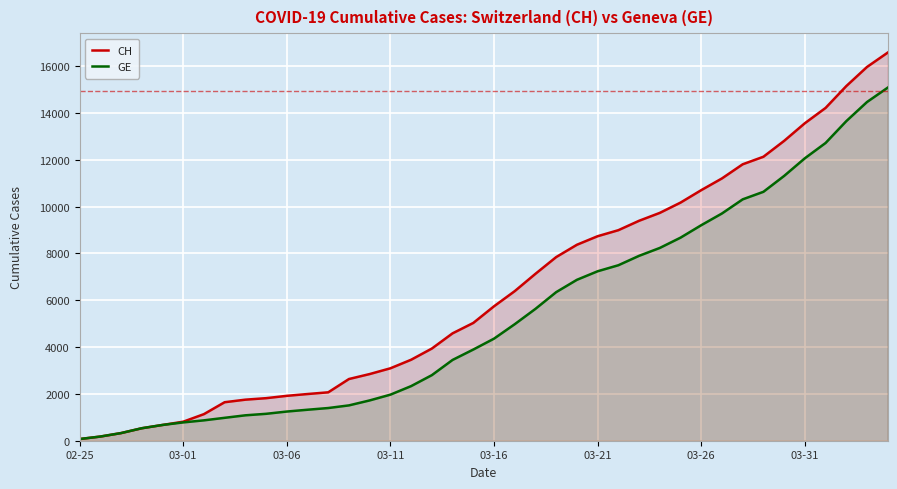

What is the value of the GE point at the 10th from the left?

1149